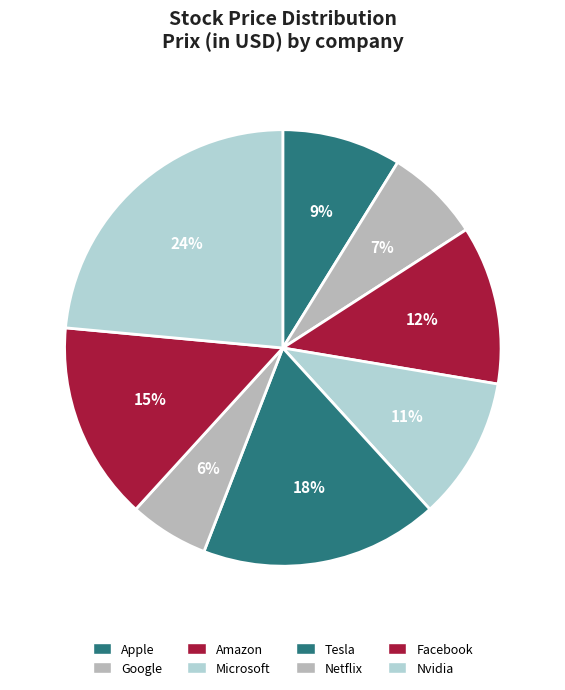

To the nearest percent, what percentage of the pie is Tesla?

18%